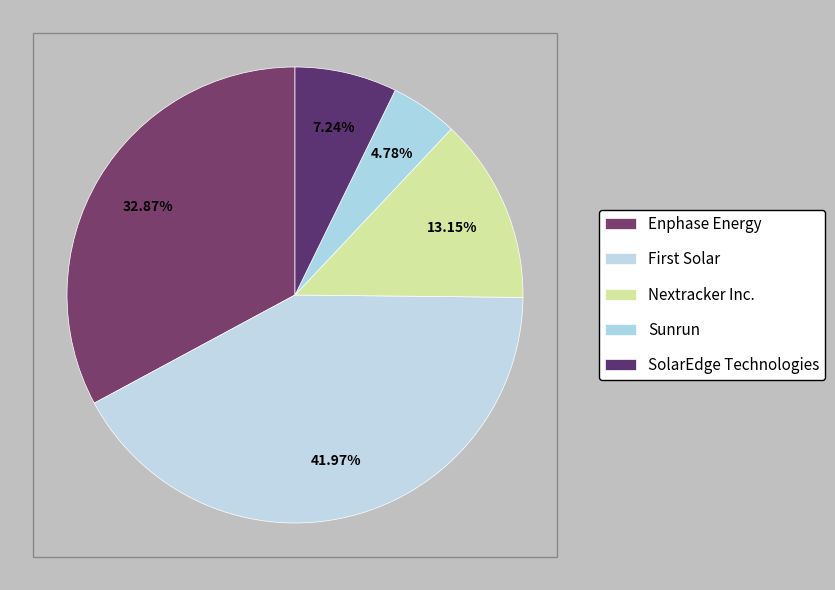

Is it true that Enphase Energy is 24% of the pie?

False